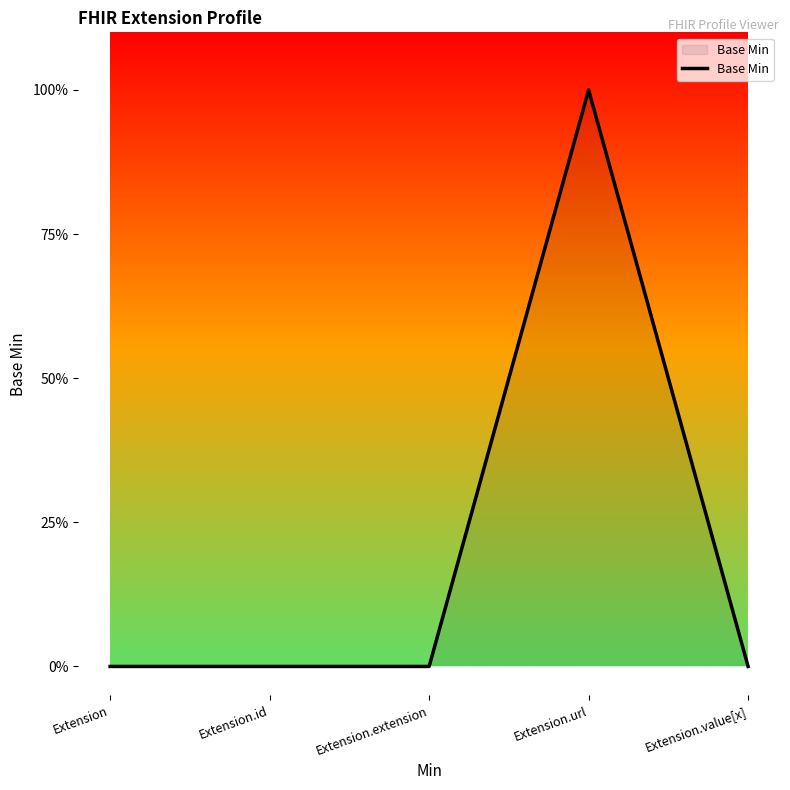

Where is the data nearest to the value 0?

Extension